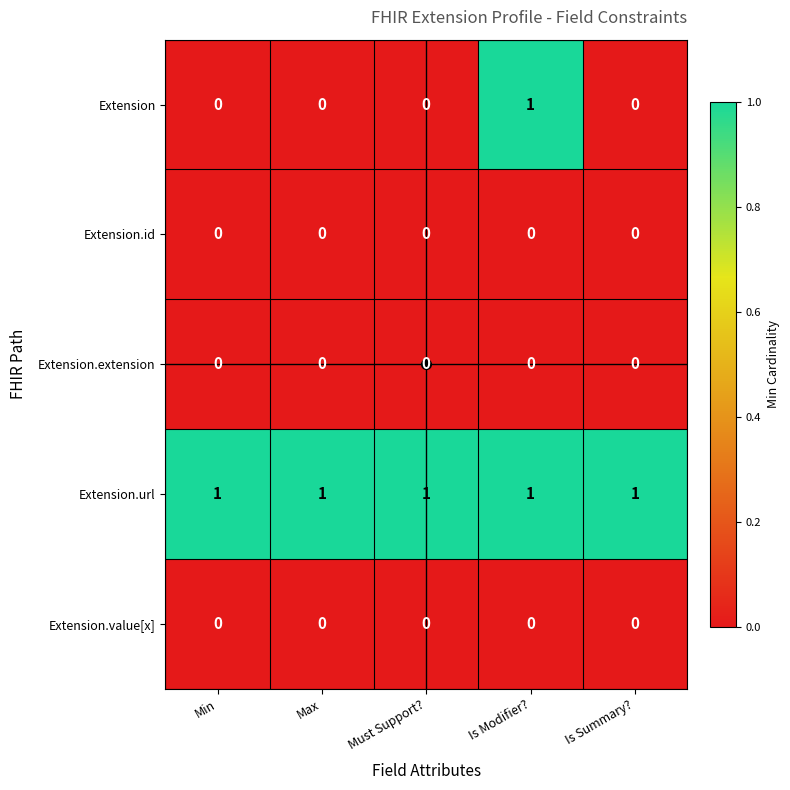

At which category is the sum across all series the highest?

Is Modifier?